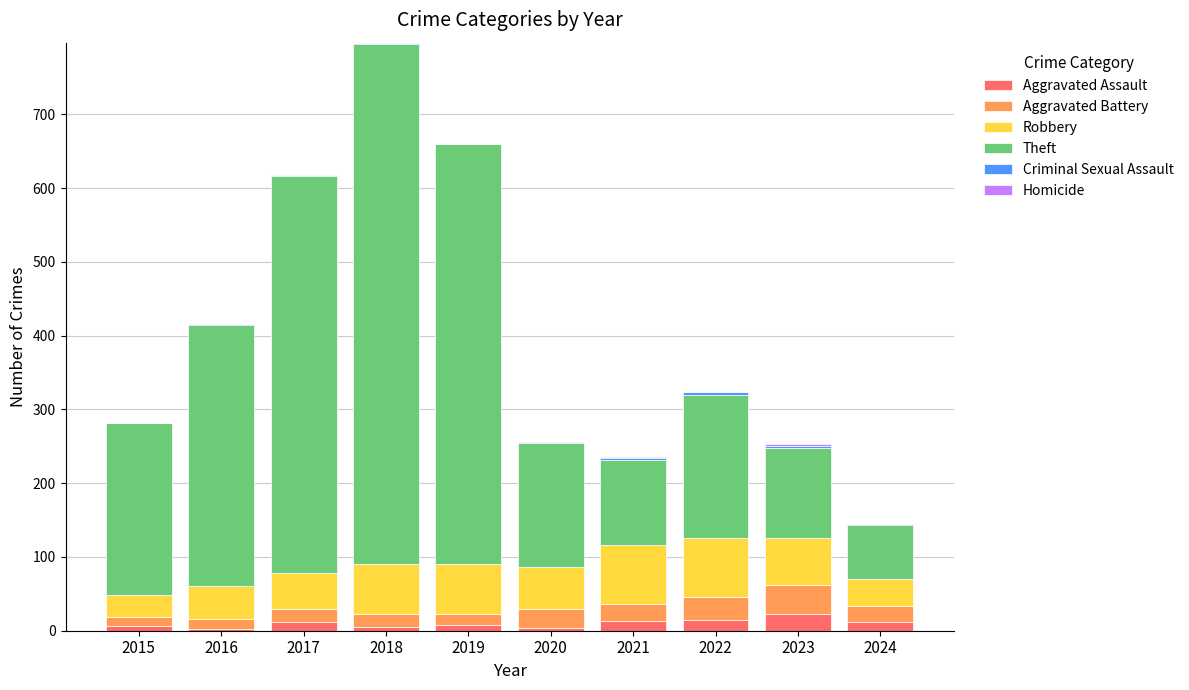

At which category is the sum across all series the highest?

2018